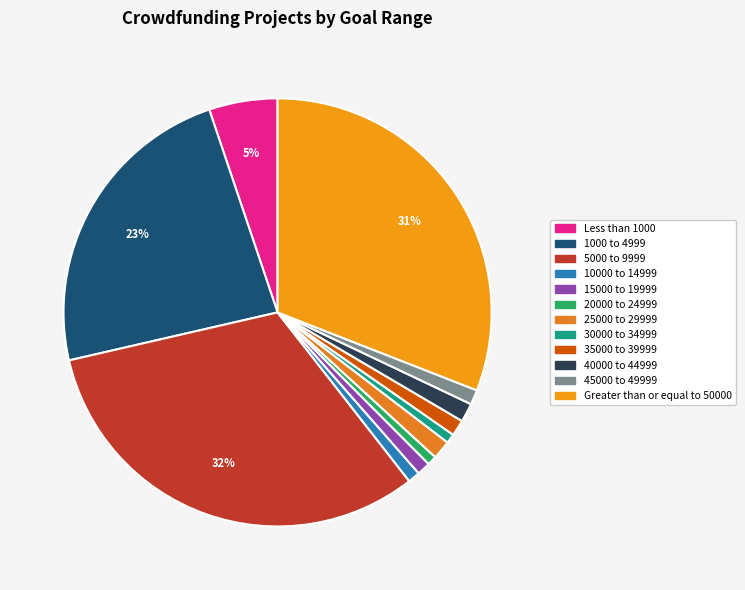

To the nearest percent, what portion does 30000 to 34999 represent?

1%